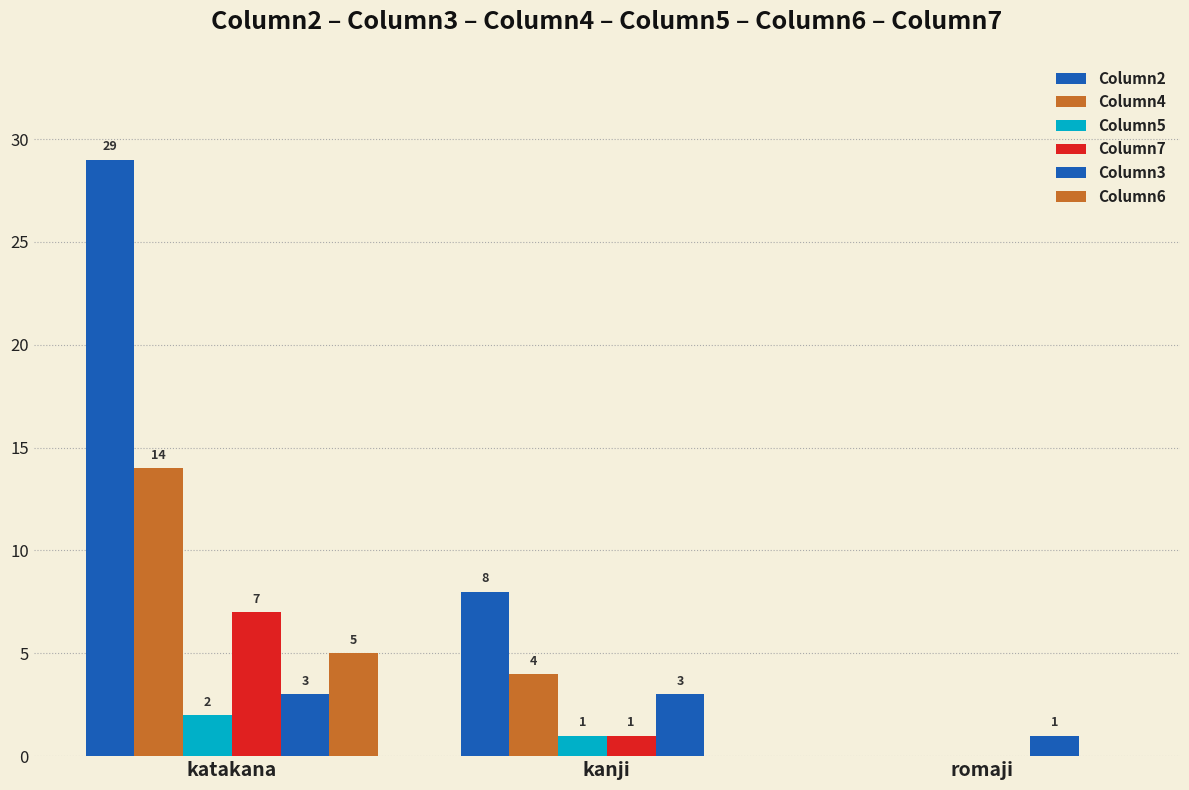

True or false: Column2 has a value of 39 at katakana.

False